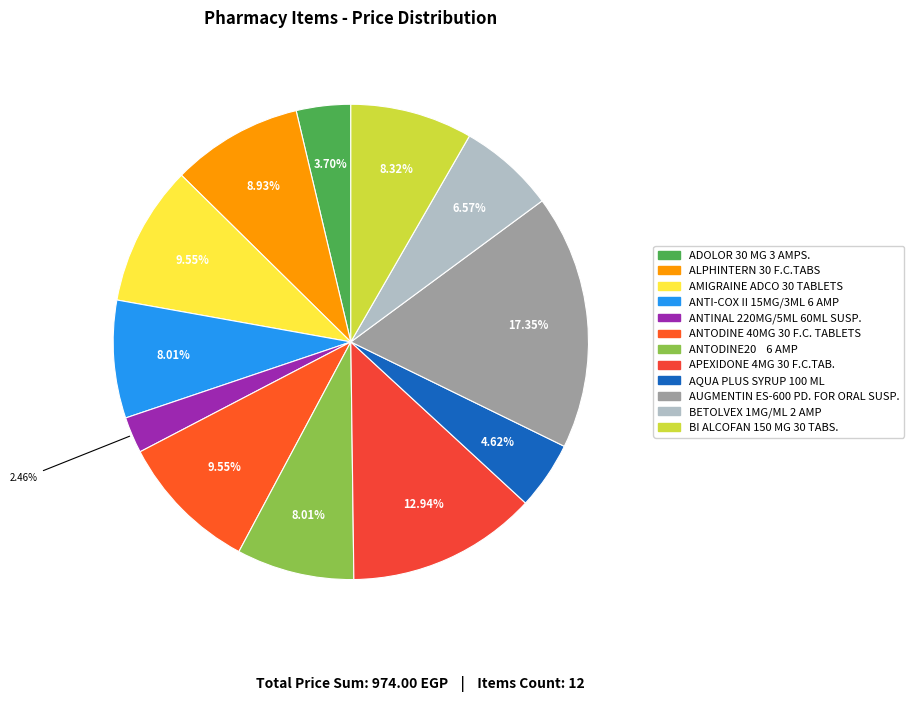

What percentage is the AQUA PLUS SYRUP 100 ML slice, to the nearest percent?

5%